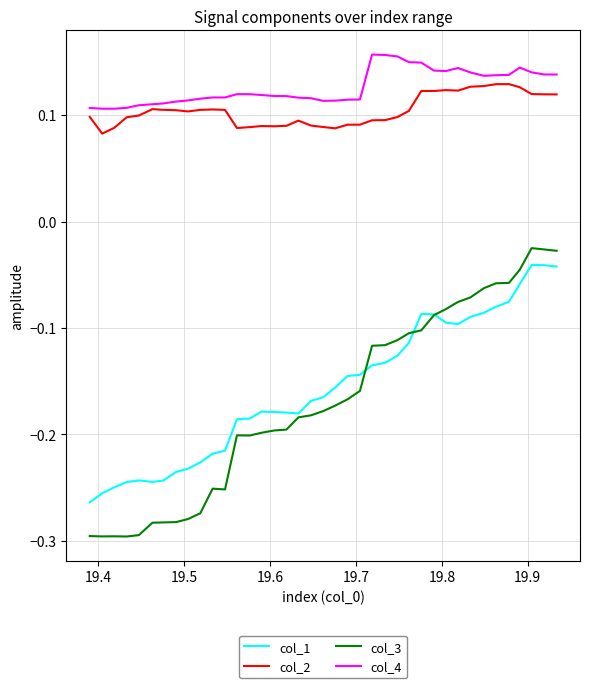

What are all the series names shown in the legend?

col_1, col_2, col_3, col_4